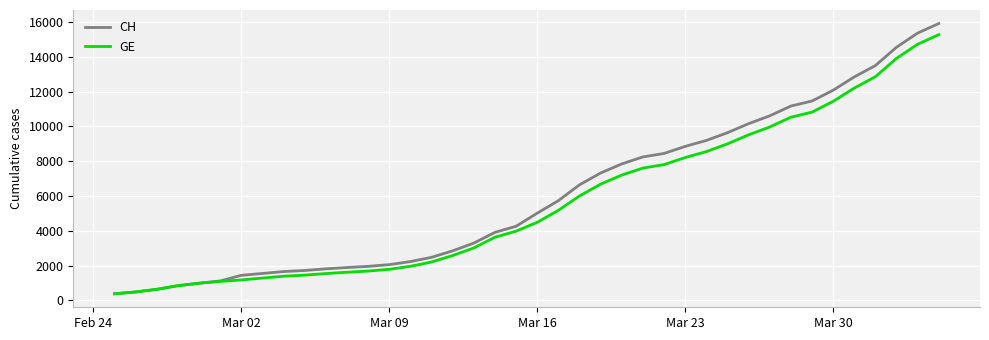

What is the minimum value shown in the chart?

375